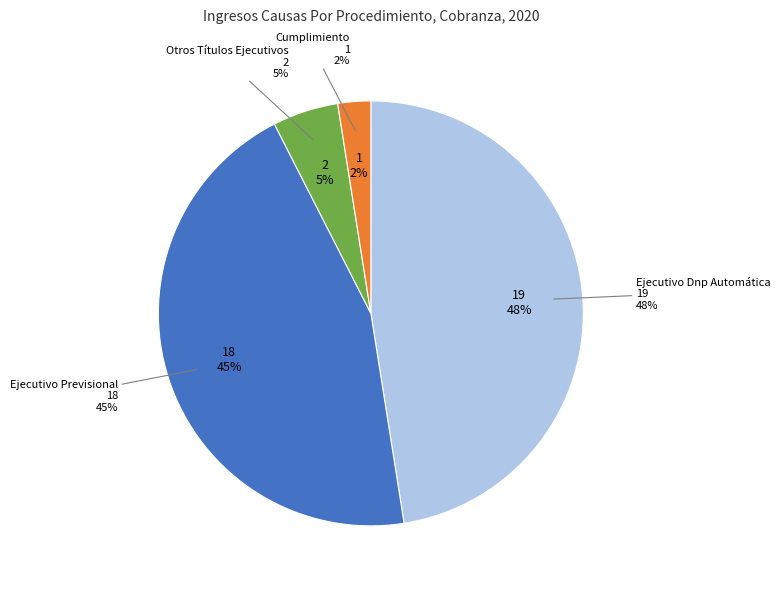

To the nearest percent, what percentage of the pie is Ejecutivo Previsional?

45%